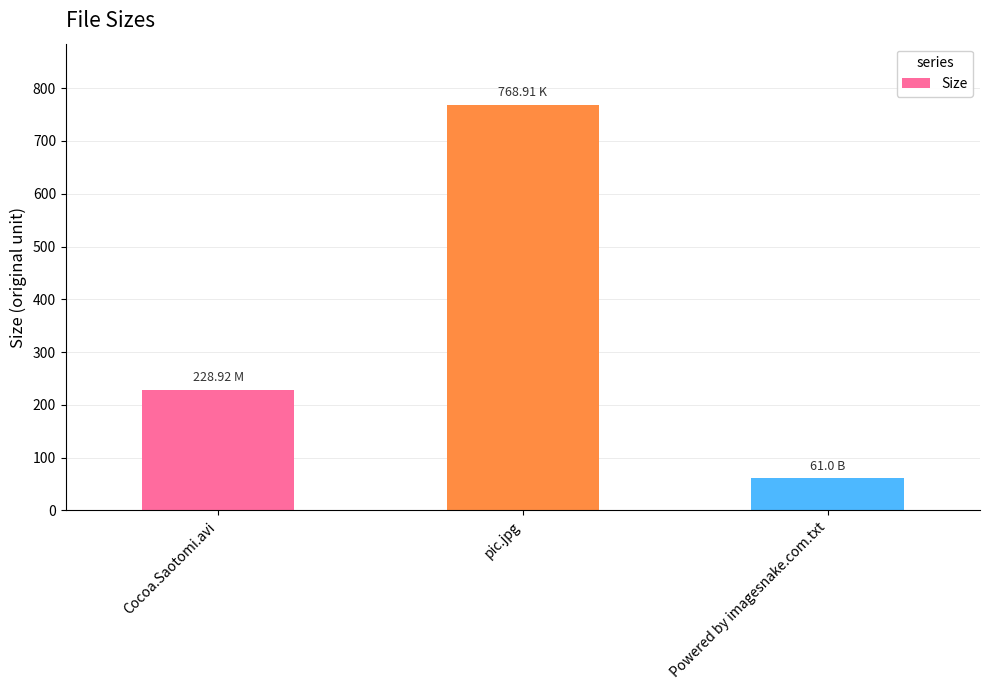

At which category does the chart reach its minimum across all series?

Powered by imagesnake.com.txt